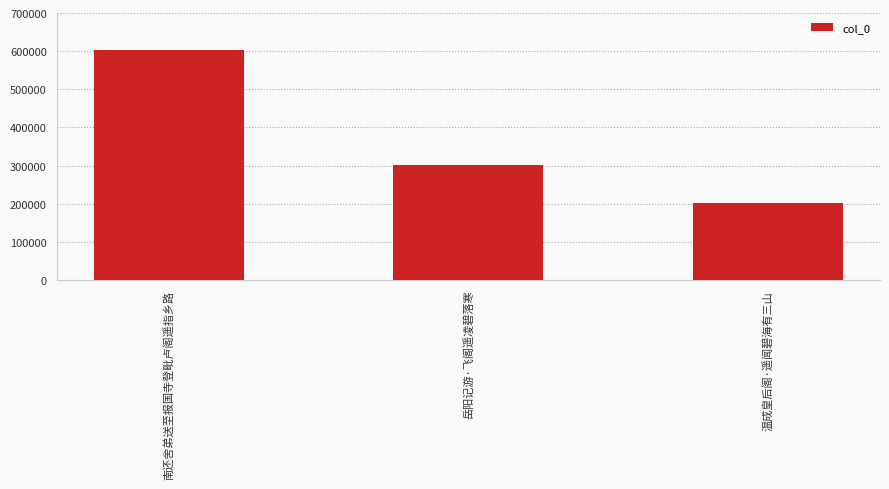

What value does the data have at 南还舍弟送至报国寺登毗卢阁遥指乡路?

603173